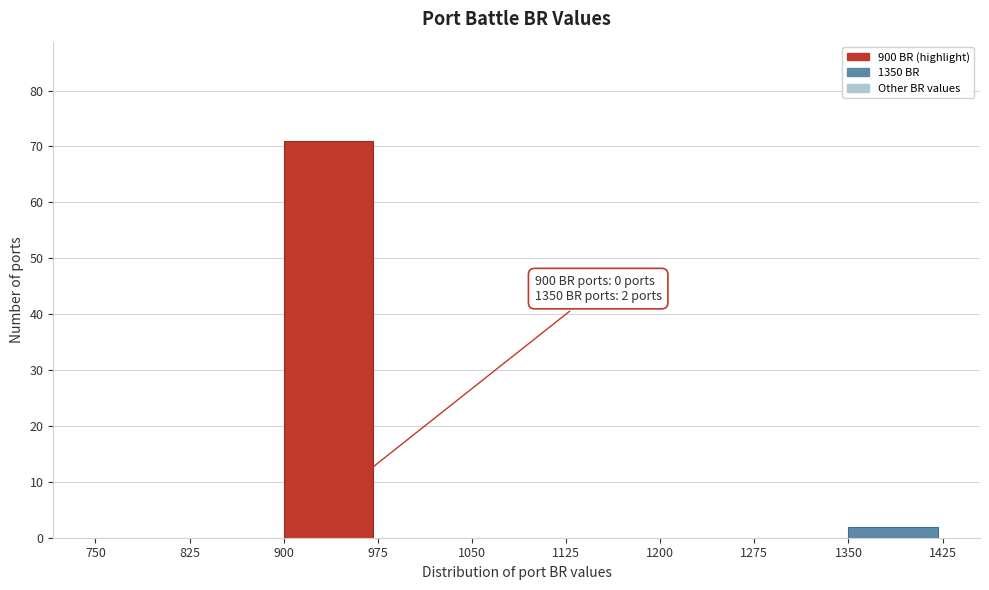

Over which range of the x-axis is the bar tallest?

900 to 975